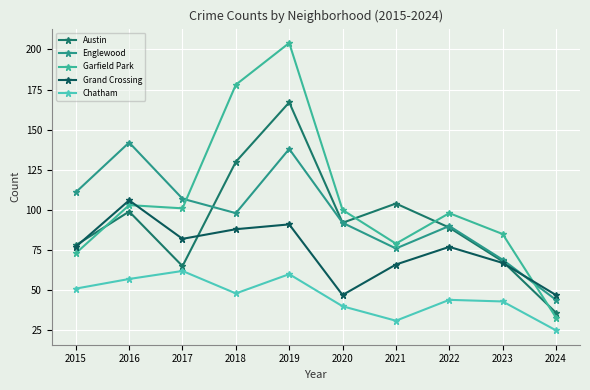

What is the greatest value displayed?

204